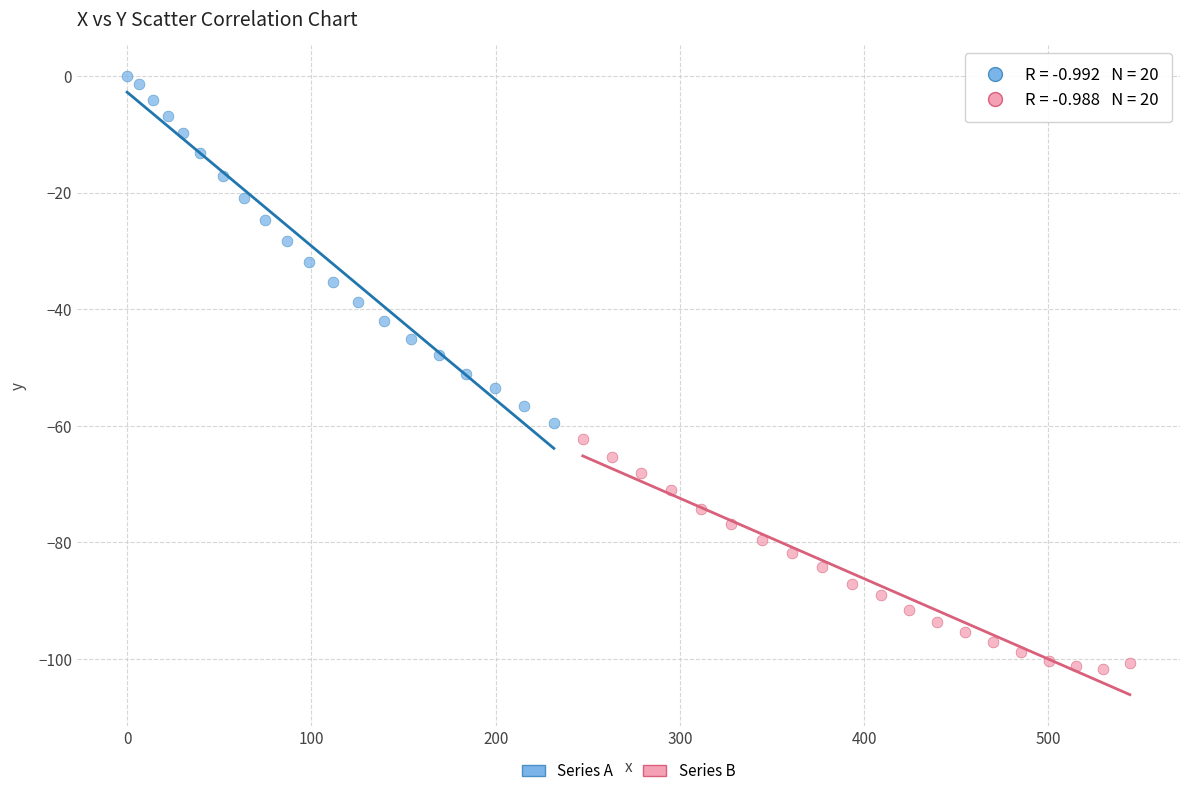

Which series reaches the minimum Y coordinate?

Series B